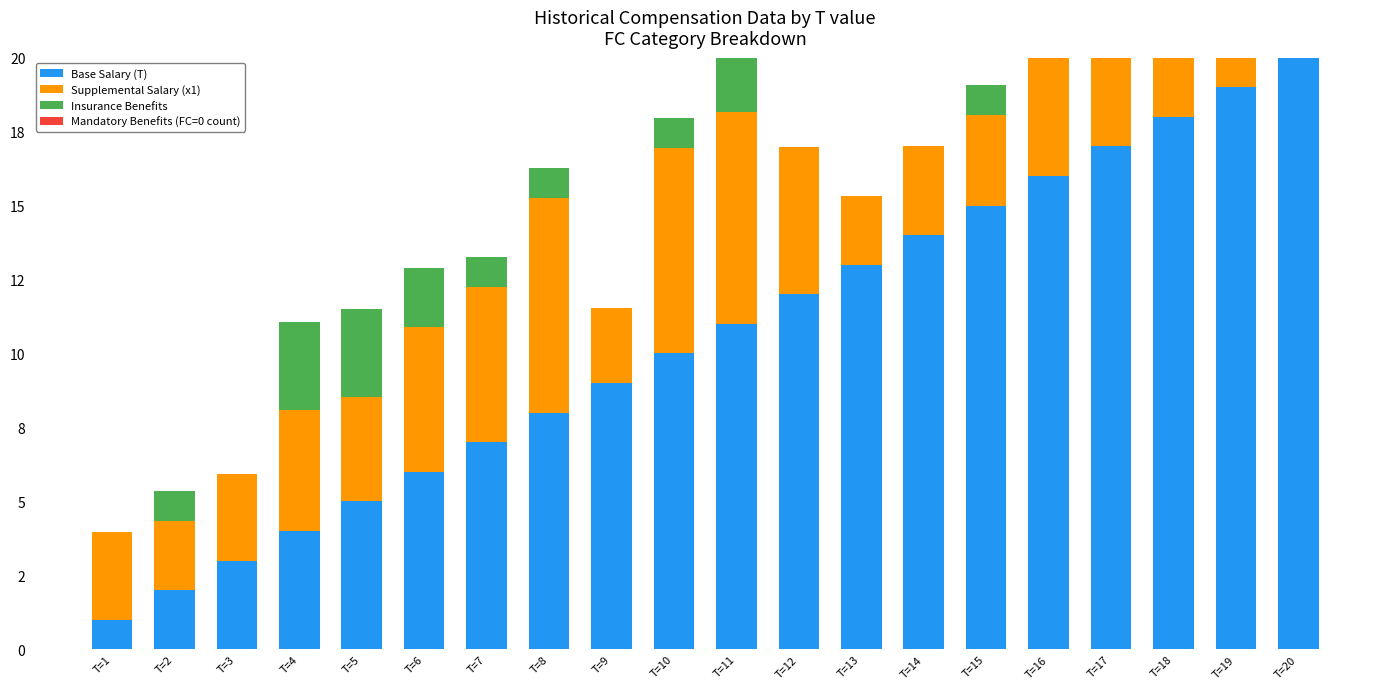

How many bars are there in each group?

4